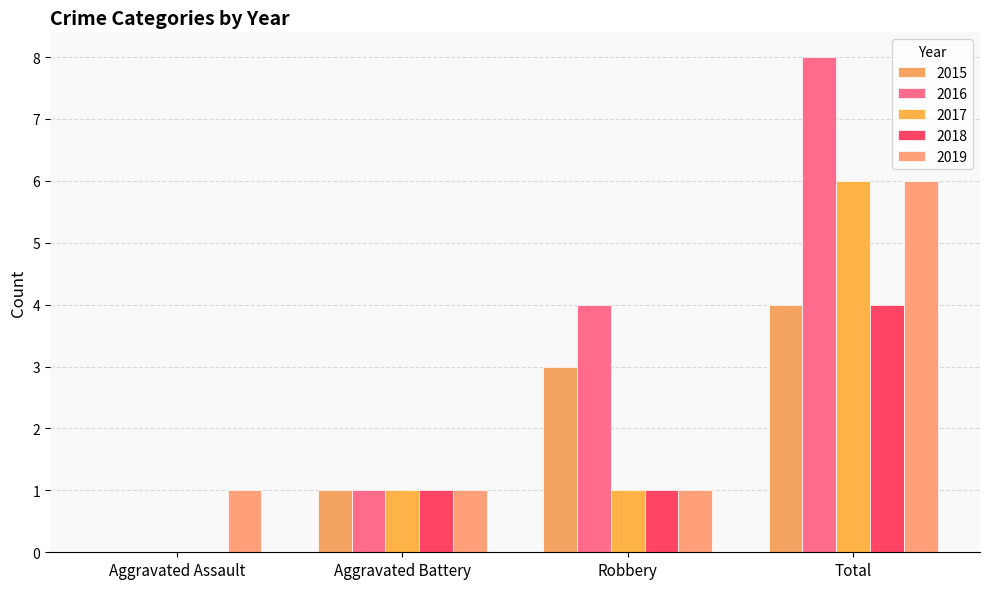

What is the sum of the 2015 values at Total and Aggravated Assault?

4